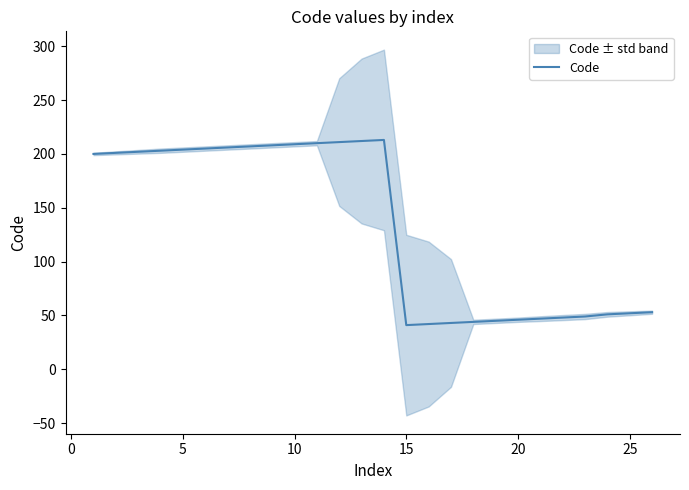

True or false: the data has more than 2 interior local peaks.

False